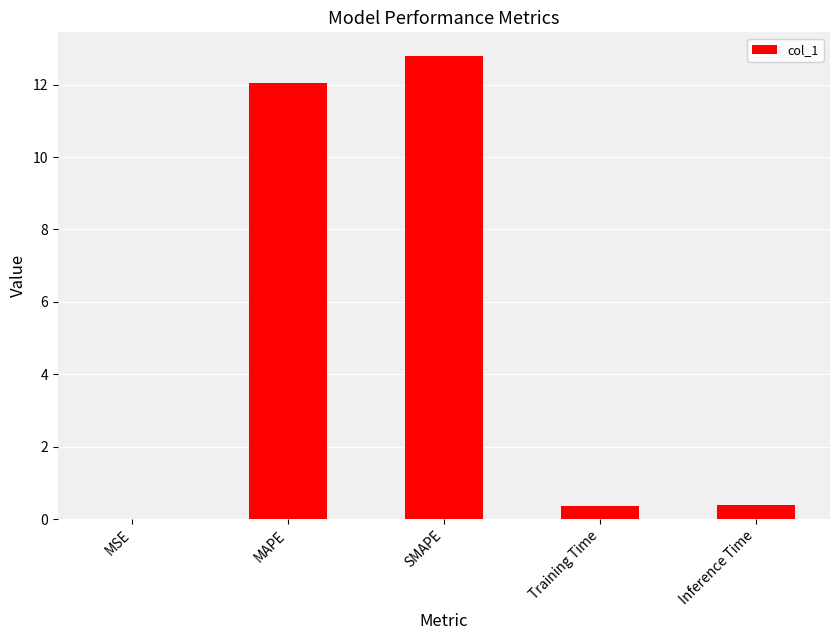

At which category does the chart reach its peak across all series?

SMAPE